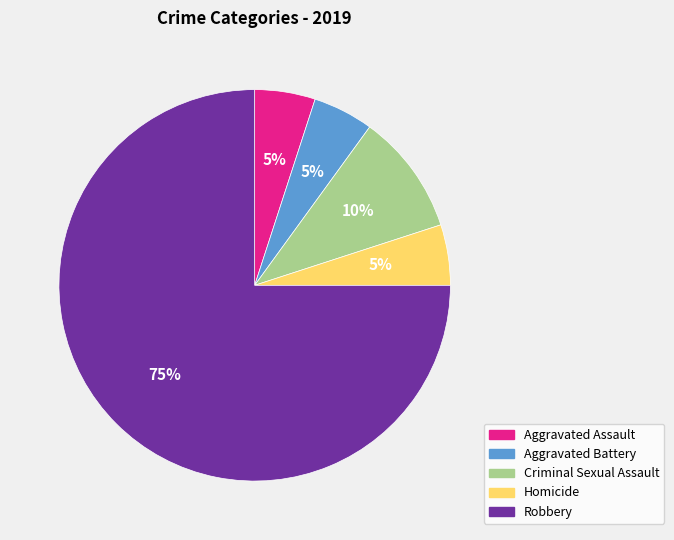

The Aggravated Battery slice represents 1% of the pie. True or false?

False